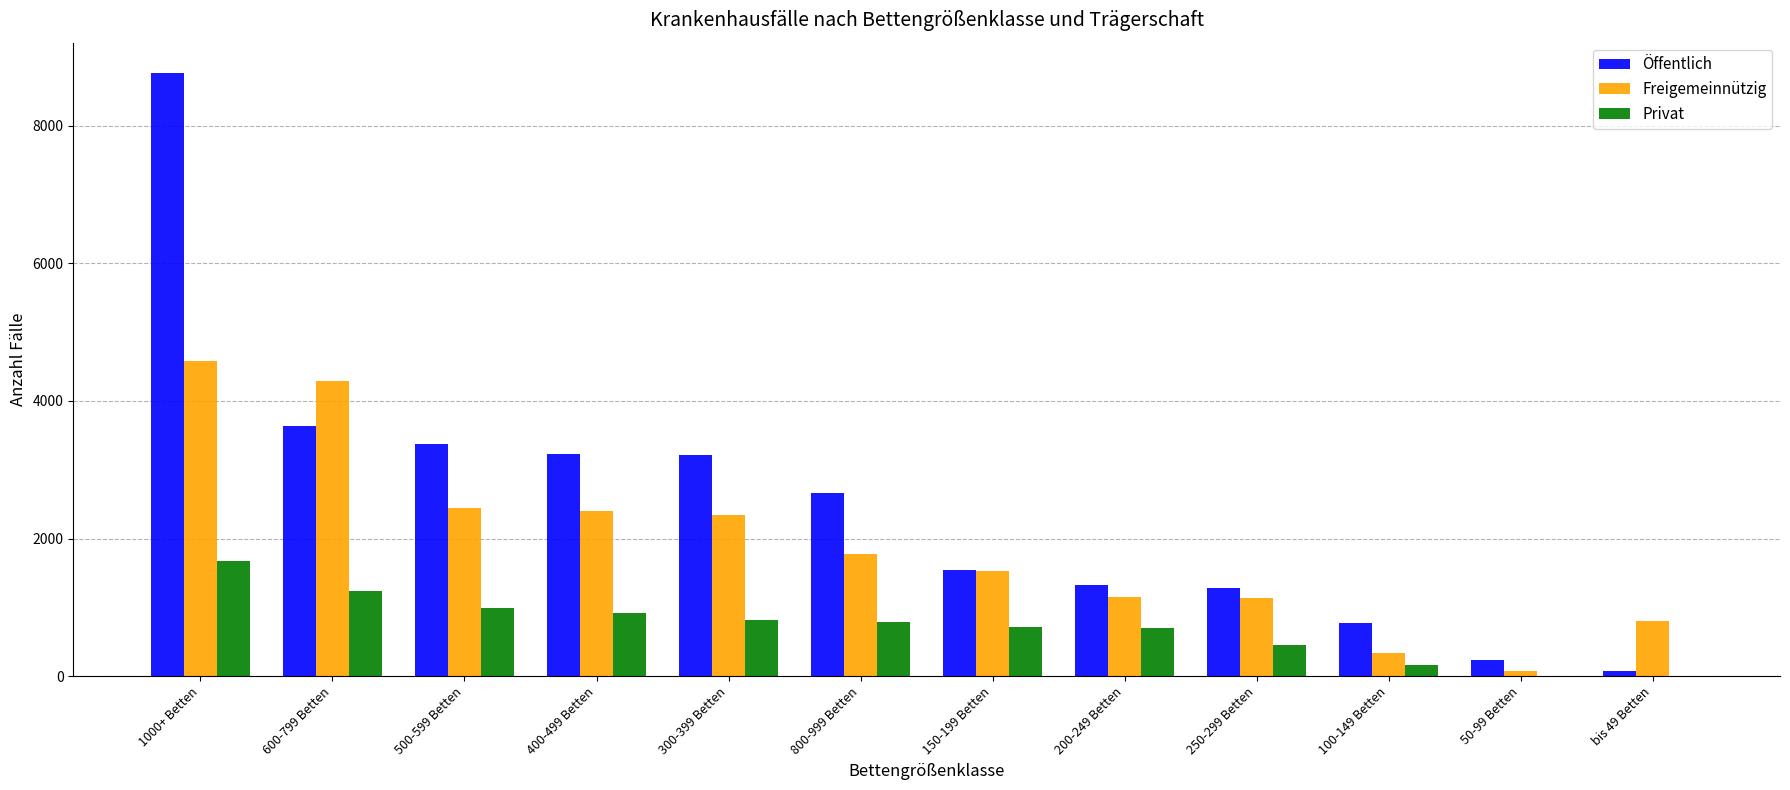

How many categories are shown in the chart?

12